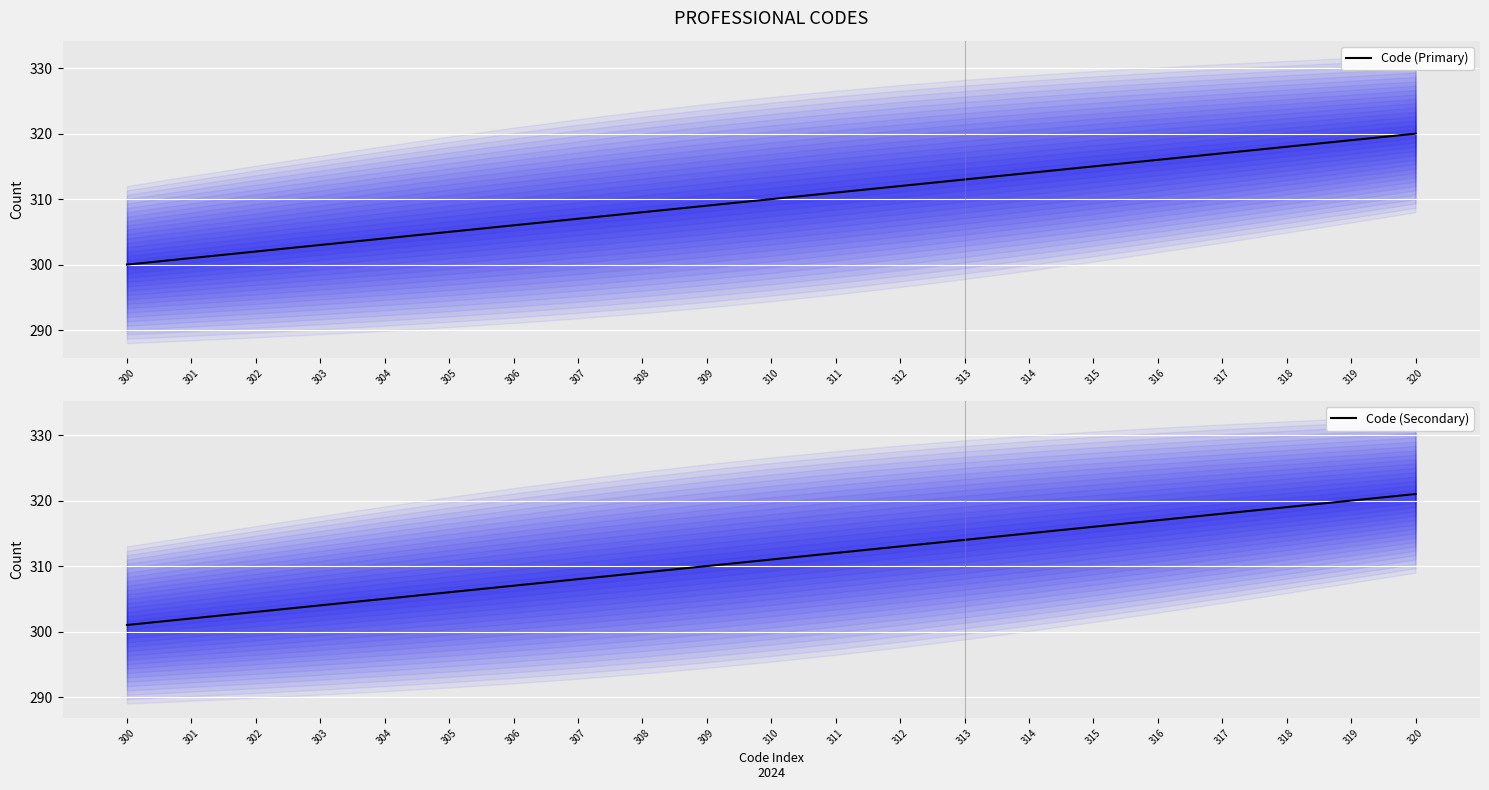

Which has a higher value, 317 or 305?

317